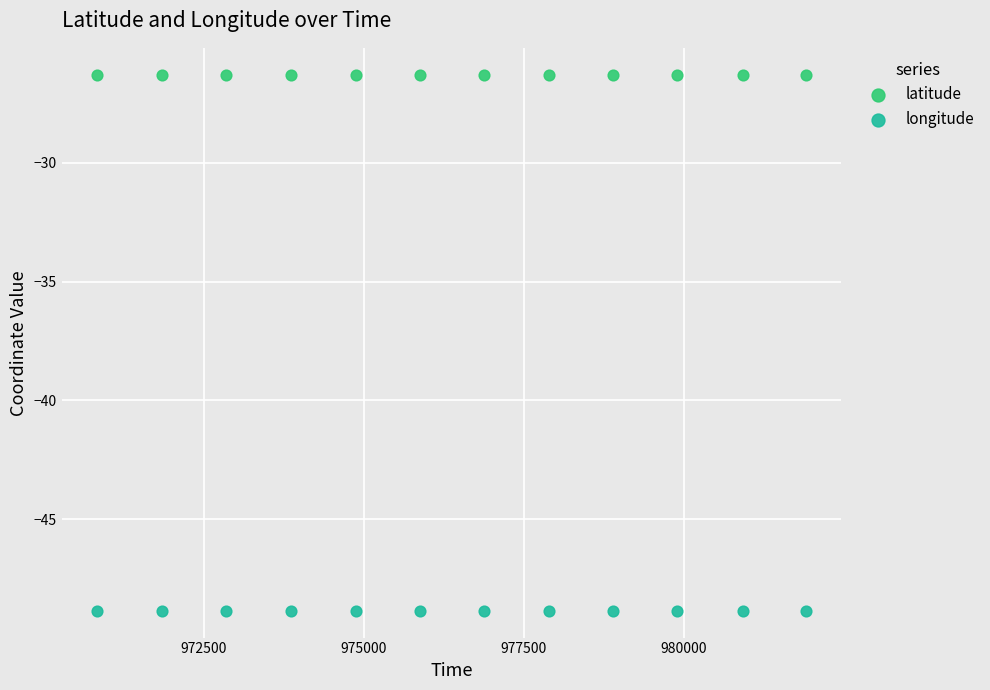

What is the X range (max minus min) for the scatter plot?

11062.0